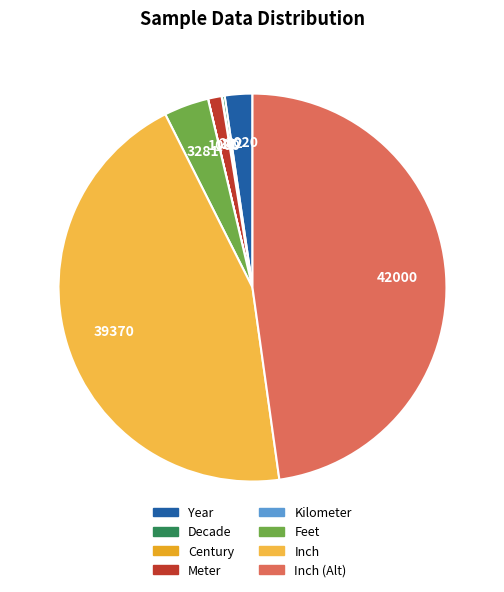

How many slices are in this pie chart?

8